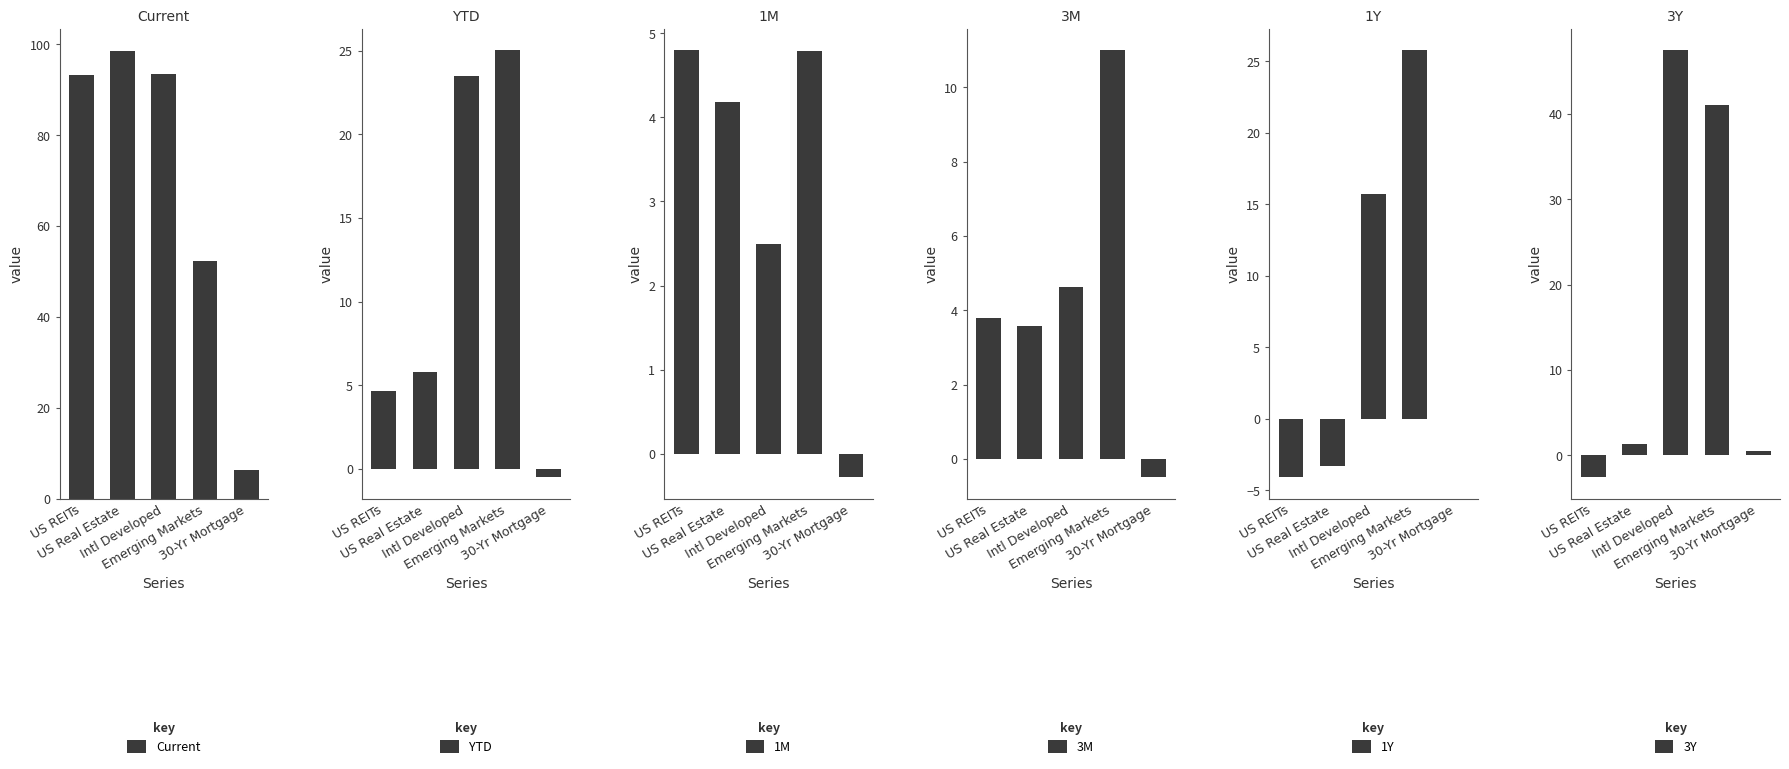

What is the spread (max minus min) of values at Emerging Markets?

47.5